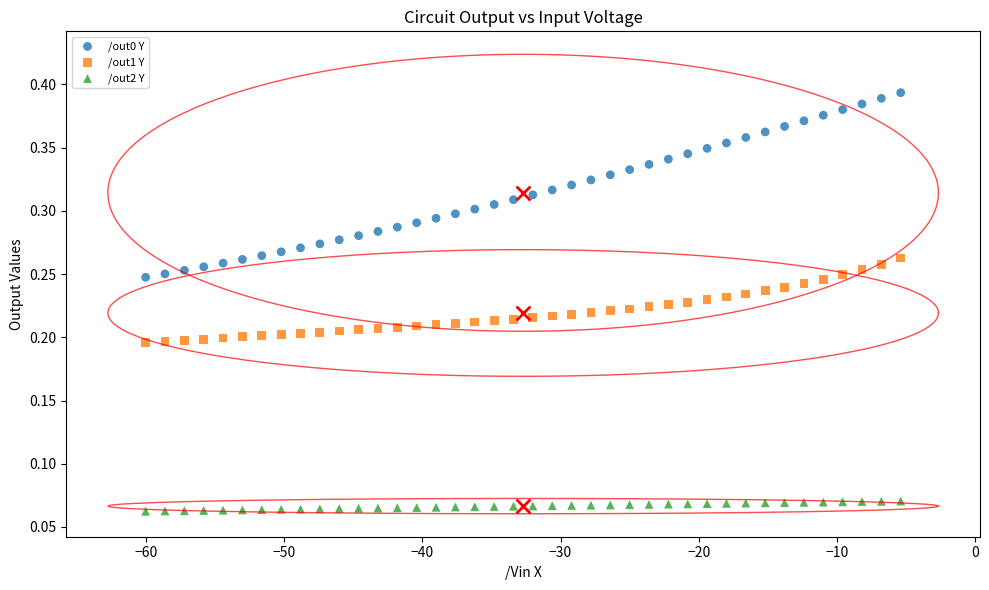

Which series has the widest spread of Y values?

/out0 Y